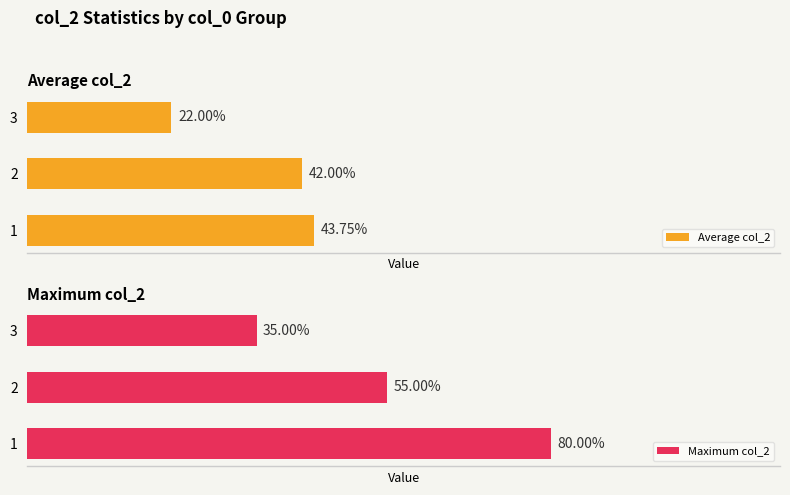

List the labels in order of Average col_2 value, largest first.

1, 2, 3